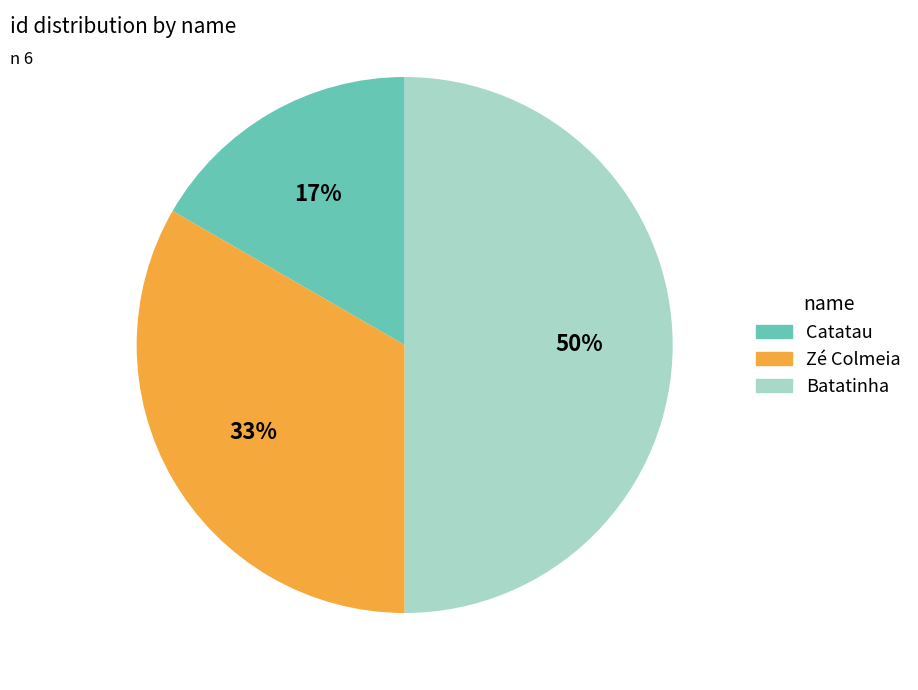

Which slice is the smallest?

Catatau